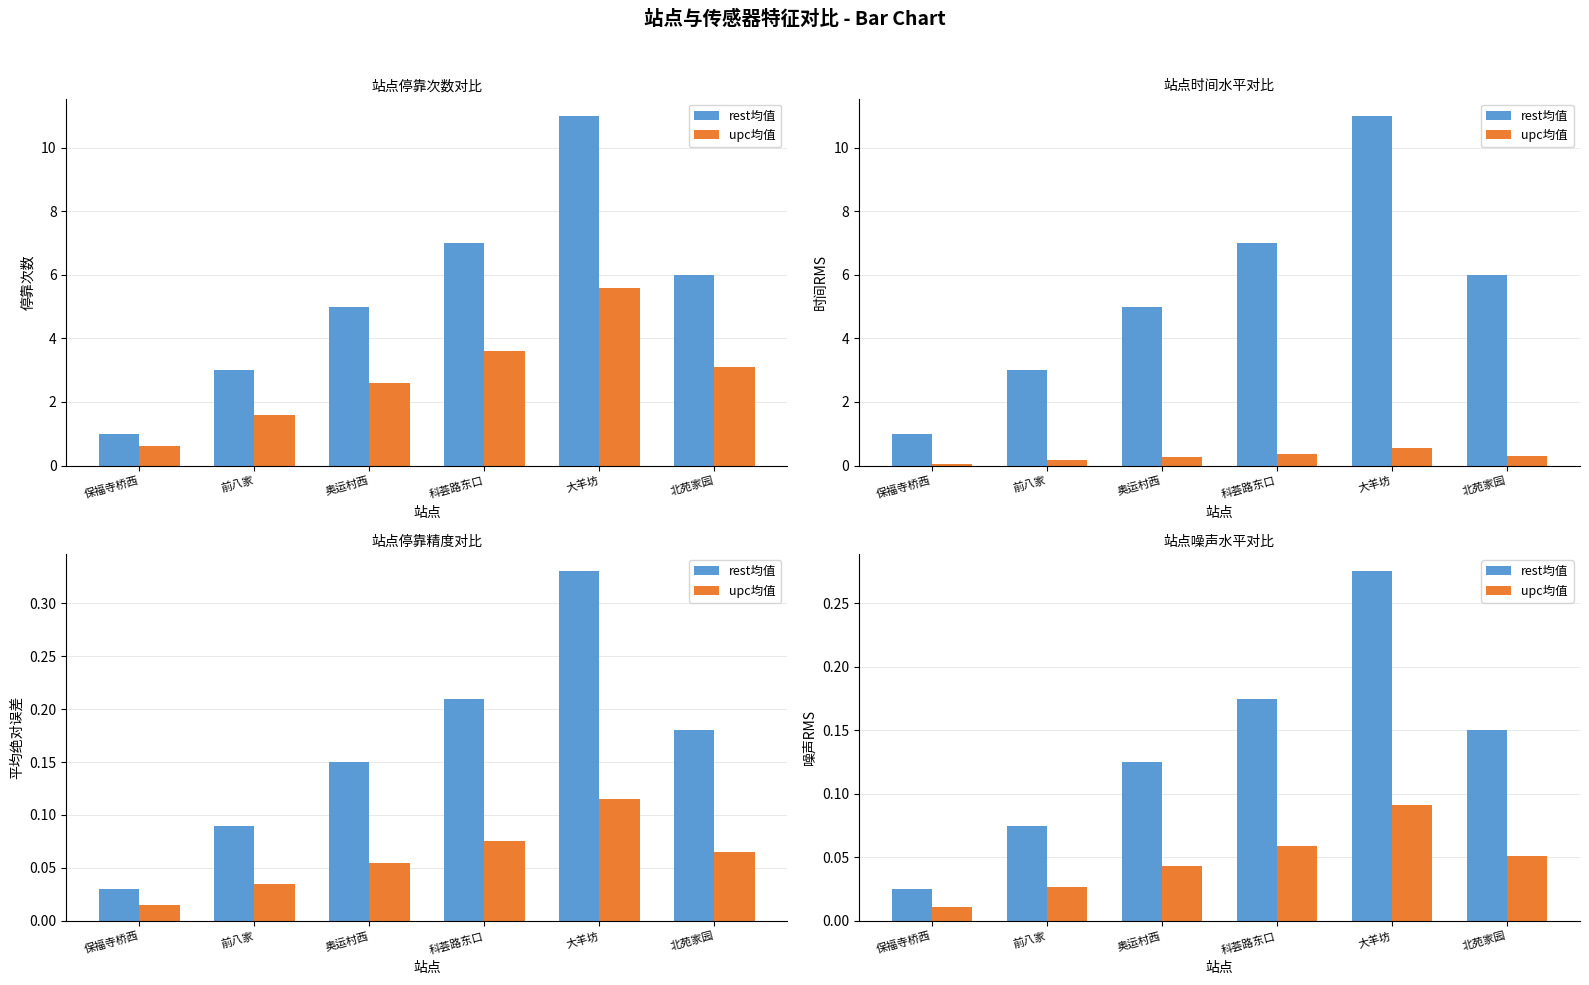

Between 科荟路东口 and 北苑家园, which series saw the biggest shift?

rest均值